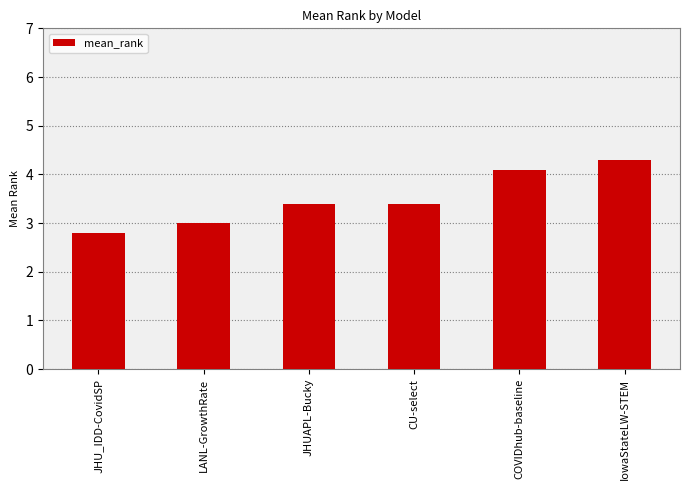

What is the label of the 3rd bar from the left?

JHUAPL-Bucky